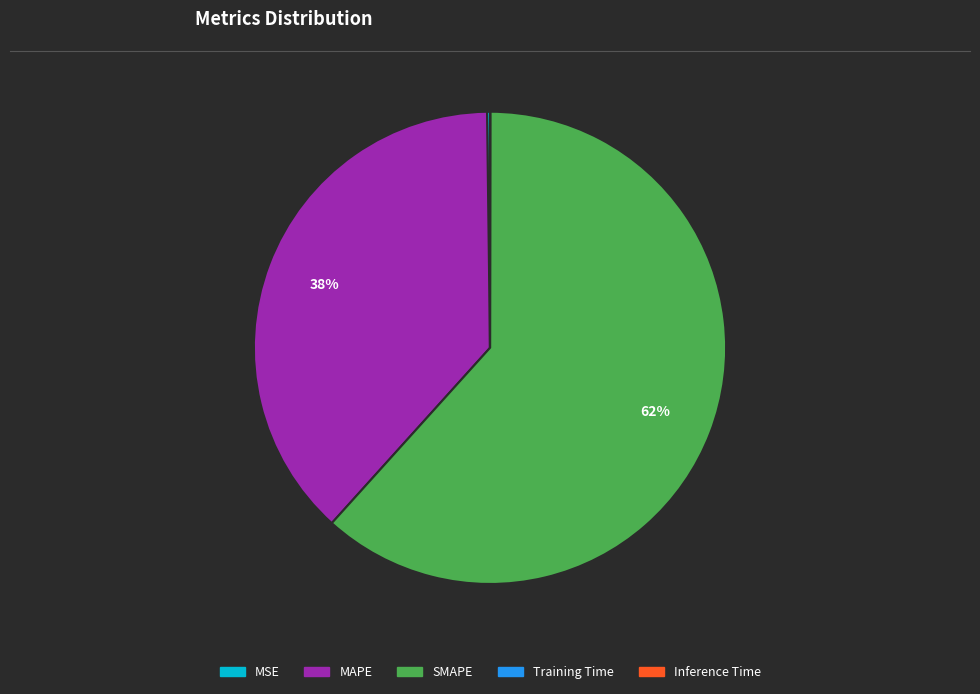

What is the largest slice in the pie chart?

SMAPE